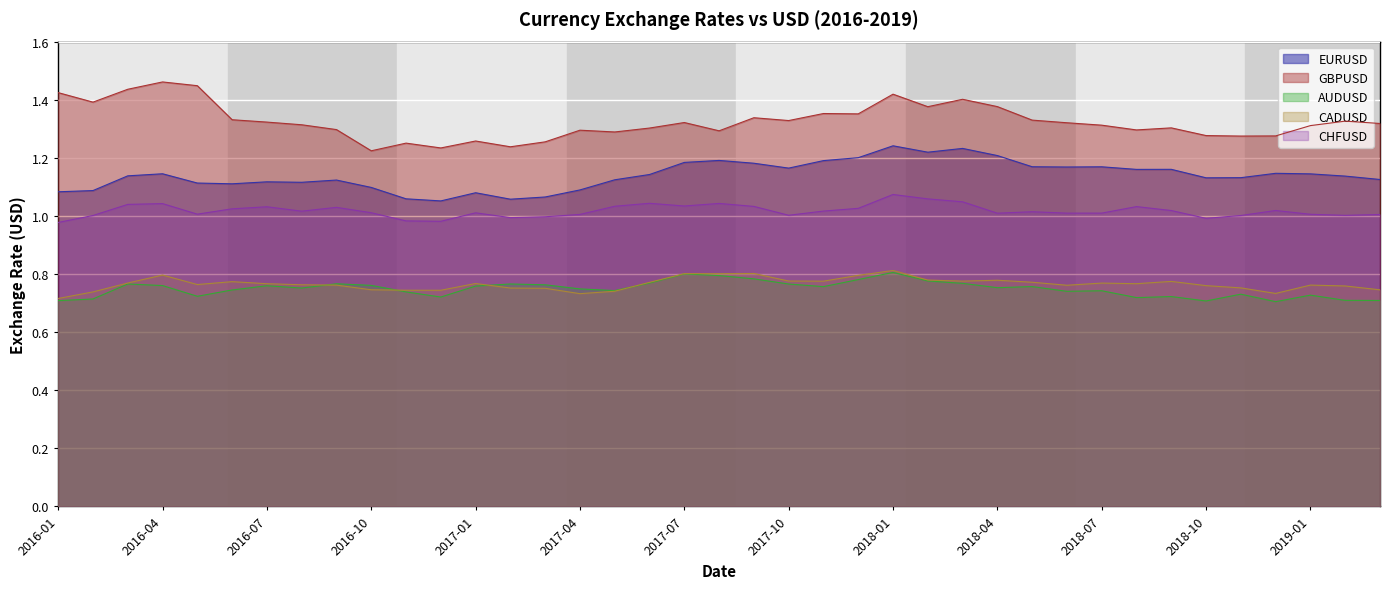

Reading right to left, transcribe all the data shown in this chart.

EURUSD: 2019-03=1.1	2019-02=1.1	2019-01=1.1	2018-12=1.1	2018-11=1.1	2018-10=1.1	2018-09=1.2	2018-08=1.2	2018-07=1.2	2018-06=1.2	2018-05=1.2	2018-04=1.2	2018-03=1.2	2018-02=1.2	2018-01=1.2	2017-12=1.2	2017-11=1.2	2017-10=1.2	2017-09=1.2	2017-08=1.2	2017-07=1.2	2017-06=1.1	2017-05=1.1	2017-04=1.1	2017-03=1.1	2017-02=1.1	2017-01=1.1	2016-12=1.1	2016-11=1.1	2016-10=1.1	2016-09=1.1	2016-08=1.1	2016-07=1.1	2016-06=1.1	2016-05=1.1	2016-04=1.1	2016-03=1.1	2016-02=1.1	2016-01=1.1
GBPUSD: 2019-03=1.3	2019-02=1.3	2019-01=1.3	2018-12=1.3	2018-11=1.3	2018-10=1.3	2018-09=1.3	2018-08=1.3	2018-07=1.3	2018-06=1.3	2018-05=1.3	2018-04=1.4	2018-03=1.4	2018-02=1.4	2018-01=1.4	2017-12=1.4	2017-11=1.4	2017-10=1.3	2017-09=1.3	2017-08=1.3	2017-07=1.3	2017-06=1.3	2017-05=1.3	2017-04=1.3	2017-03=1.3	2017-02=1.2	2017-01=1.3	2016-12=1.2	2016-11=1.3	2016-10=1.2	2016-09=1.3	2016-08=1.3	2016-07=1.3	2016-06=1.3	2016-05=1.4	2016-04=1.5	2016-03=1.4	2016-02=1.4	2016-01=1.4
AUDUSD: 2019-03=0.7	2019-02=0.7	2019-01=0.7	2018-12=0.7	2018-11=0.7	2018-10=0.7	2018-09=0.7	2018-08=0.7	2018-07=0.7	2018-06=0.7	2018-05=0.8	2018-04=0.8	2018-03=0.8	2018-02=0.8	2018-01=0.8	2017-12=0.8	2017-11=0.8	2017-10=0.8	2017-09=0.8	2017-08=0.8	2017-07=0.8	2017-06=0.8	2017-05=0.7	2017-04=0.7	2017-03=0.8	2017-02=0.8	2017-01=0.8	2016-12=0.7	2016-11=0.7	2016-10=0.8	2016-09=0.8	2016-08=0.8	2016-07=0.8	2016-06=0.7	2016-05=0.7	2016-04=0.8	2016-03=0.8	2016-02=0.7	2016-01=0.7
CADUSD: 2019-03=0.7	2019-02=0.8	2019-01=0.8	2018-12=0.7	2018-11=0.8	2018-10=0.8	2018-09=0.8	2018-08=0.8	2018-07=0.8	2018-06=0.8	2018-05=0.8	2018-04=0.8	2018-03=0.8	2018-02=0.8	2018-01=0.8	2017-12=0.8	2017-11=0.8	2017-10=0.8	2017-09=0.8	2017-08=0.8	2017-07=0.8	2017-06=0.8	2017-05=0.7	2017-04=0.7	2017-03=0.8	2017-02=0.8	2017-01=0.8	2016-12=0.7	2016-11=0.7	2016-10=0.7	2016-09=0.8	2016-08=0.8	2016-07=0.8	2016-06=0.8	2016-05=0.8	2016-04=0.8	2016-03=0.8	2016-02=0.7	2016-01=0.7
CHFUSD: 2019-03=1.0	2019-02=1.0	2019-01=1.0	2018-12=1.0	2018-11=1.0	2018-10=1.0	2018-09=1.0	2018-08=1.0	2018-07=1.0	2018-06=1.0	2018-05=1.0	2018-04=1.0	2018-03=1.0	2018-02=1.1	2018-01=1.1	2017-12=1.0	2017-11=1.0	2017-10=1.0	2017-09=1.0	2017-08=1.0	2017-07=1.0	2017-06=1.0	2017-05=1.0	2017-04=1.0	2017-03=1.0	2017-02=1.0	2017-01=1.0	2016-12=1.0	2016-11=1.0	2016-10=1.0	2016-09=1.0	2016-08=1.0	2016-07=1.0	2016-06=1.0	2016-05=1.0	2016-04=1.0	2016-03=1.0	2016-02=1.0	2016-01=1.0